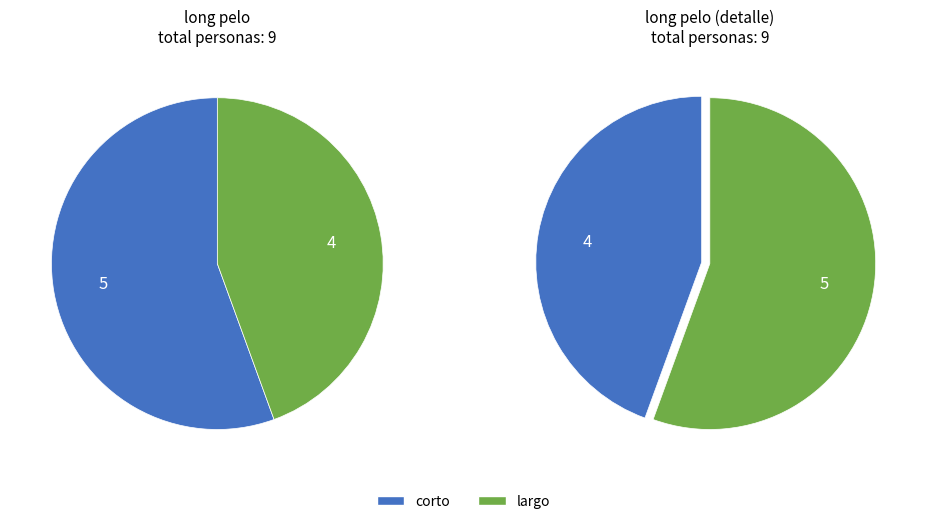

What percentage do corto and largo together represent?

100.0%